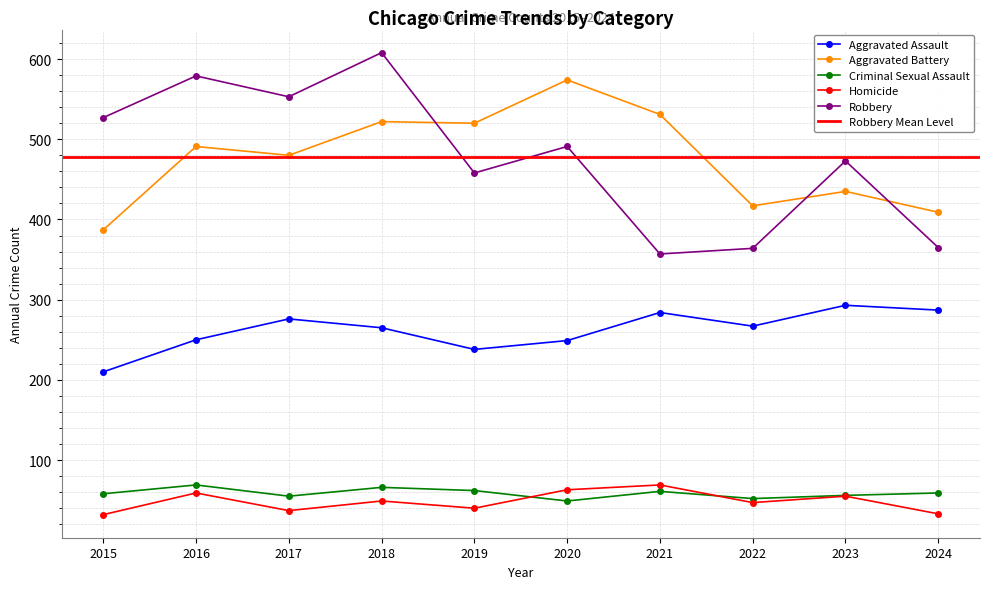

Between 2016 and 2019, which series saw the biggest shift?

Robbery